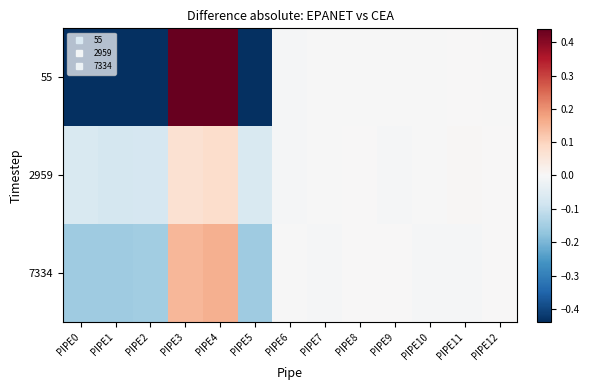

Which series has the largest total across all categories?

2959